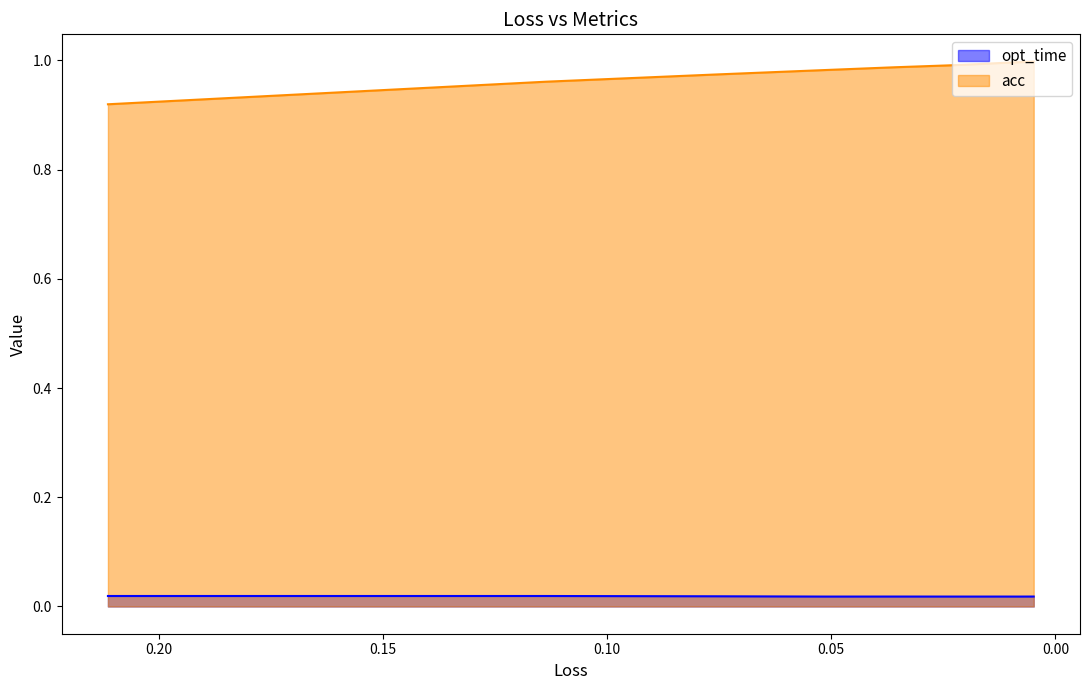

In opt_time, how many points are lower than both neighbors (excluding endpoints)?

3